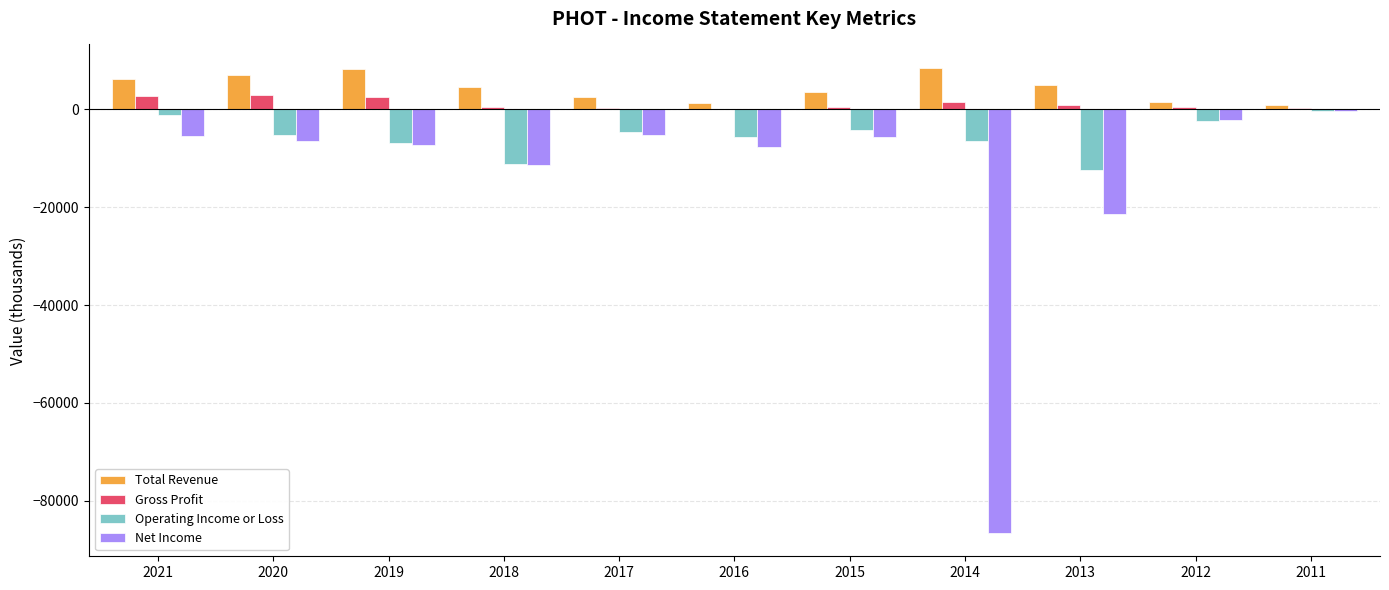

What is the greatest value displayed?

8500